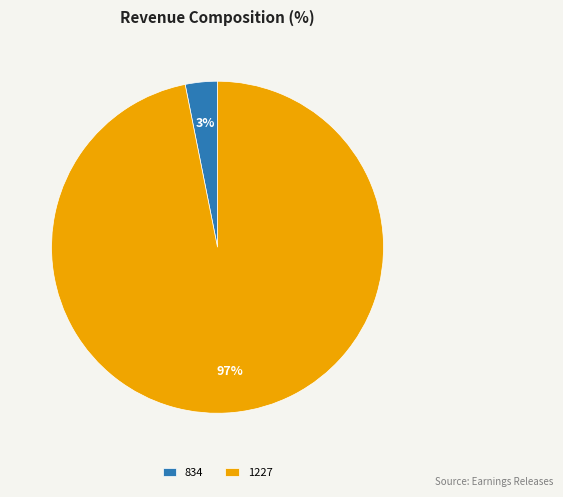

What is the largest slice in the pie chart?

1227